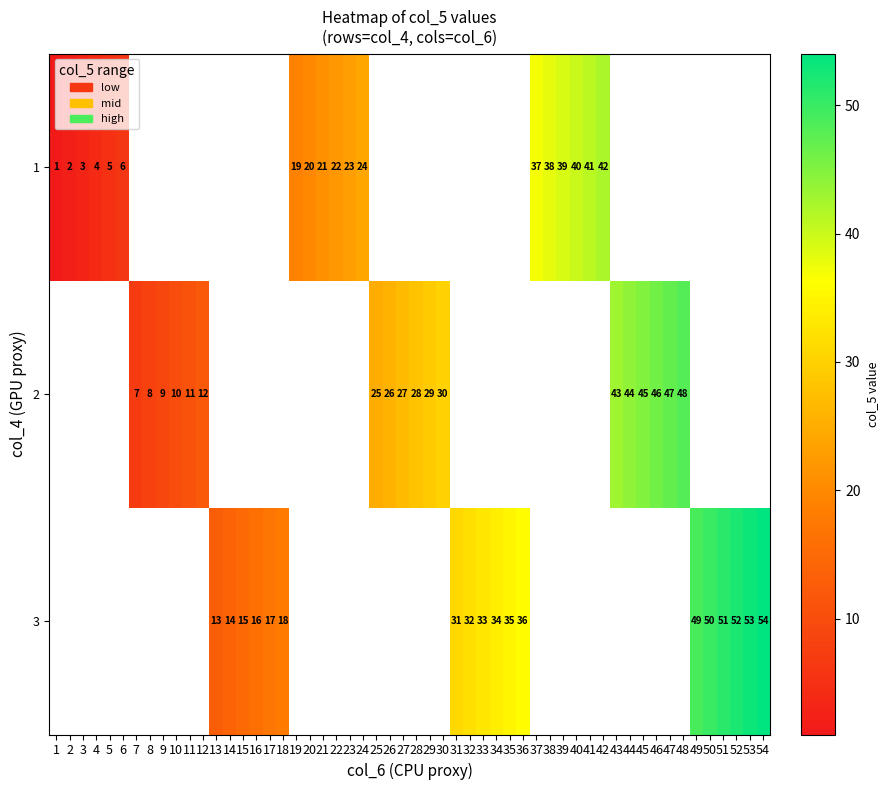

Is the value of 1 at 3 greater than the value of 3 at 5?

No